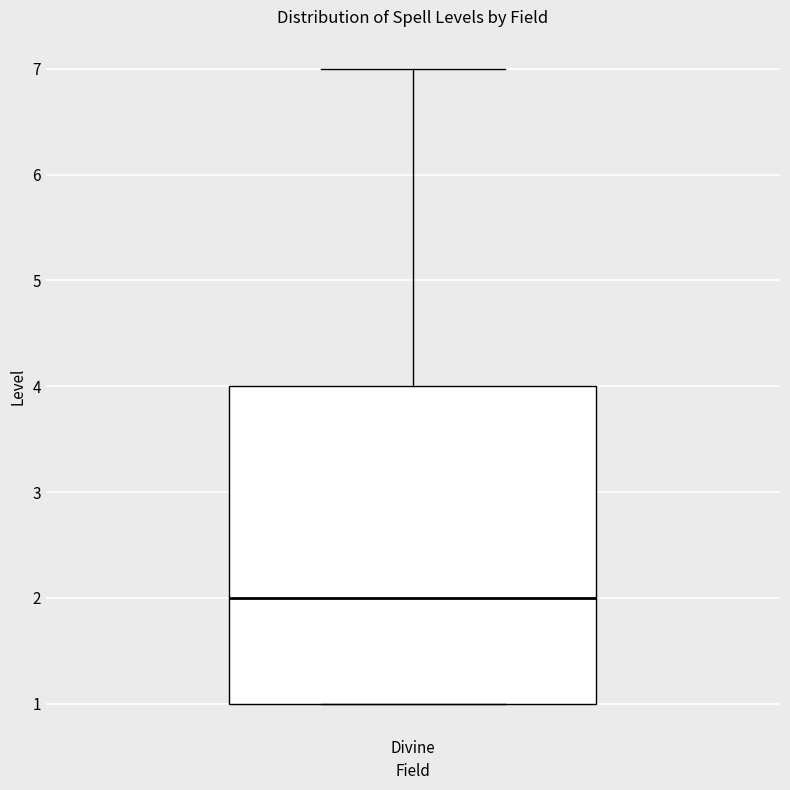

Transcribe this box plot: give where the median line is, the range the box spans, and where the two whiskers end, as read against the y-axis. The values are not printed on the chart, so give them approximately, as read against the axis.

median 2, box 1 to 4, whiskers 1 to 7